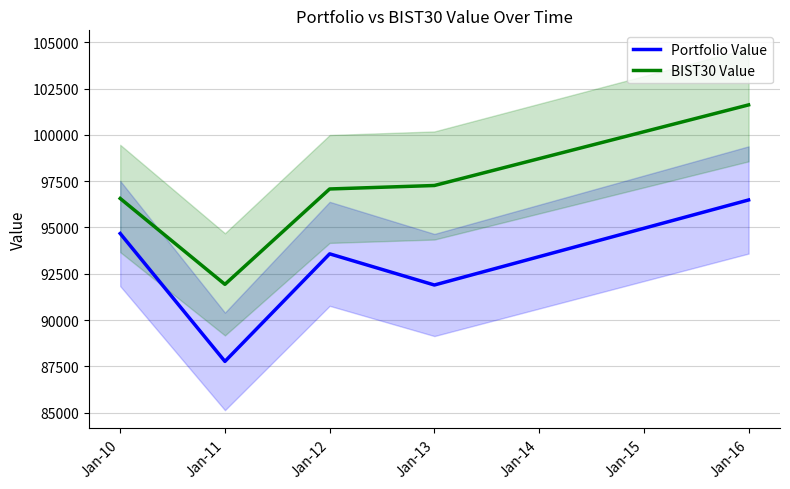

Rank the categories by Portfolio Value value from lowest to highest.

Jan-11, Jan-13, Jan-12, Jan-10, Jan-16